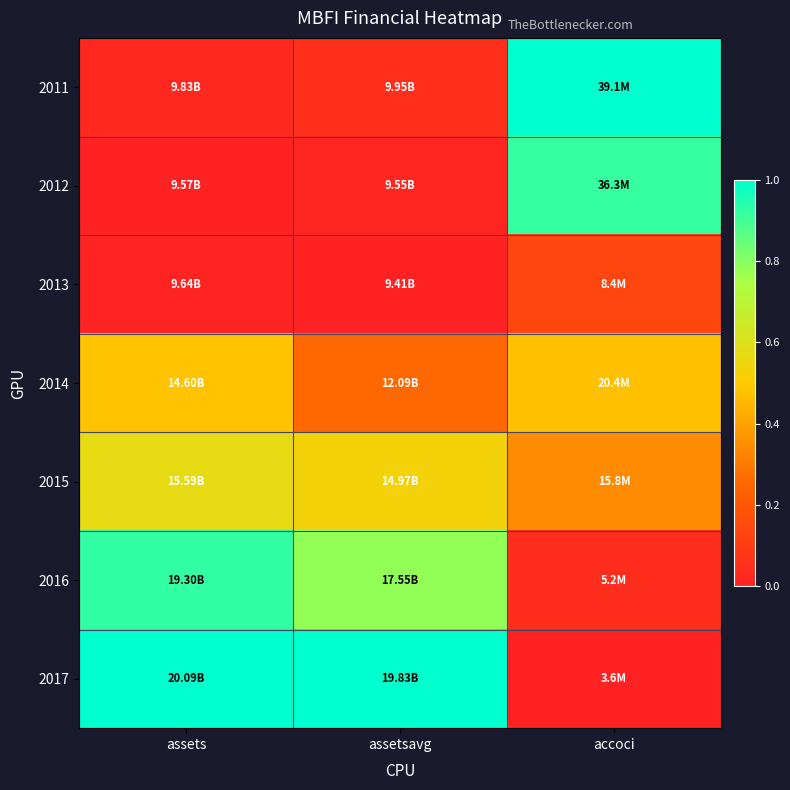

Reading left to right, extract all data points from this chart.

2011: assets=0.0	assetsavg=0.1	accoci=1.0
2012: assets=0.0	assetsavg=0.0	accoci=0.9
2013: assets=0.0	assetsavg=0.0	accoci=0.1
2014: assets=0.5	assetsavg=0.3	accoci=0.5
2015: assets=0.6	assetsavg=0.5	accoci=0.3
2016: assets=0.9	assetsavg=0.8	accoci=0.0
2017: assets=1.0	assetsavg=1.0	accoci=0.0